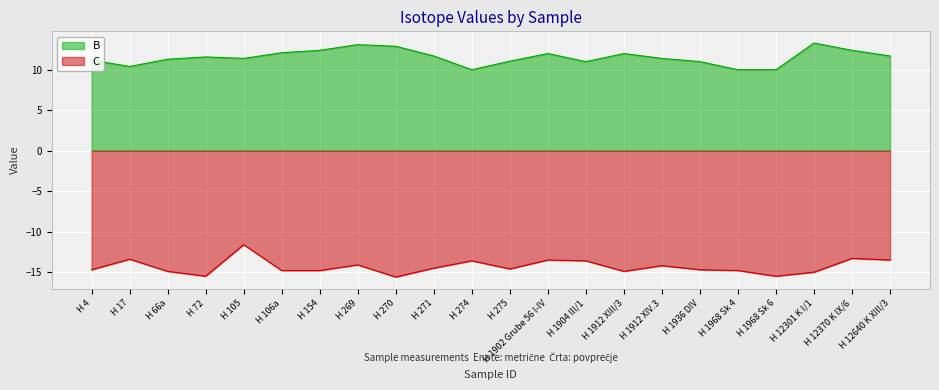

True or false: C has a value of -13.5 at H 12640 K XIII/3.

True